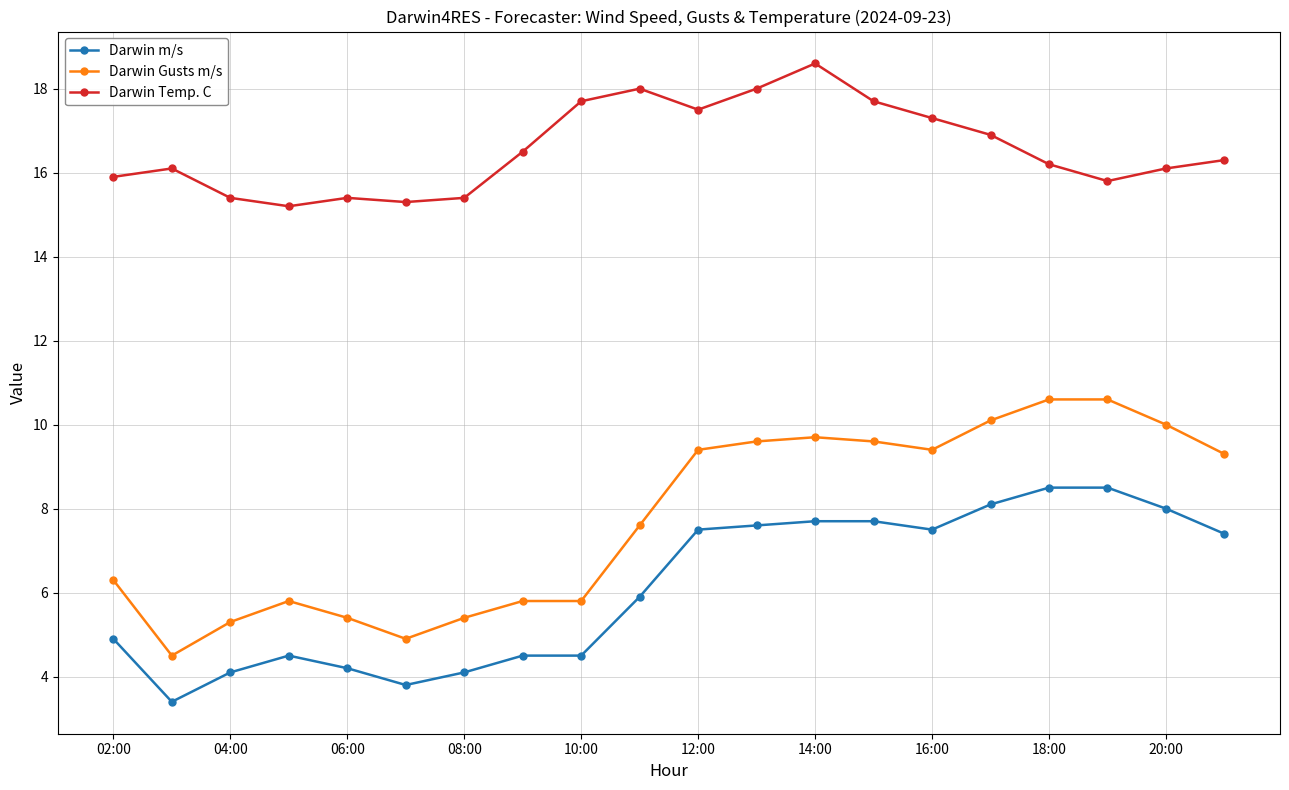

True or false: Darwin Temp. C and Darwin Gusts m/s intersect in this chart.

False